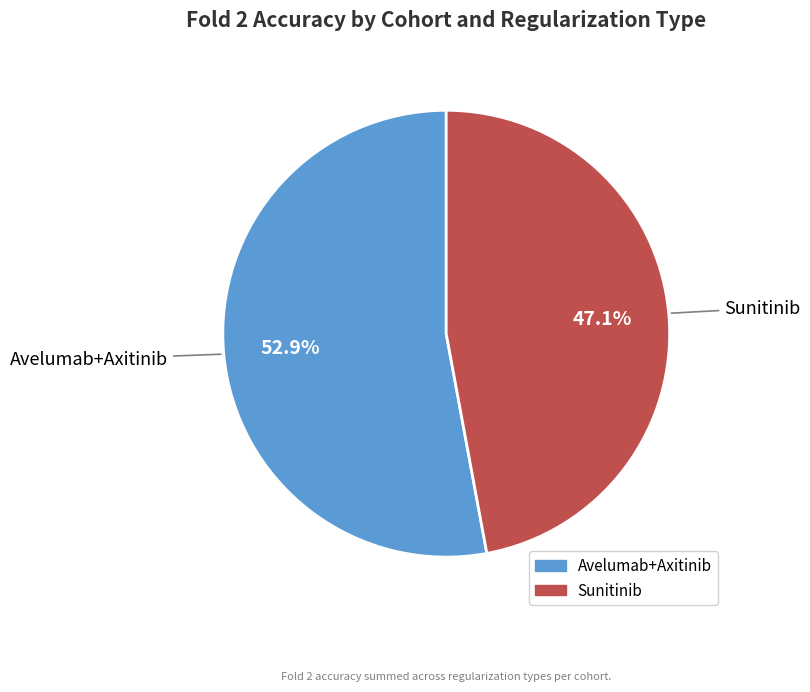

Does any single category account for the majority?

Yes